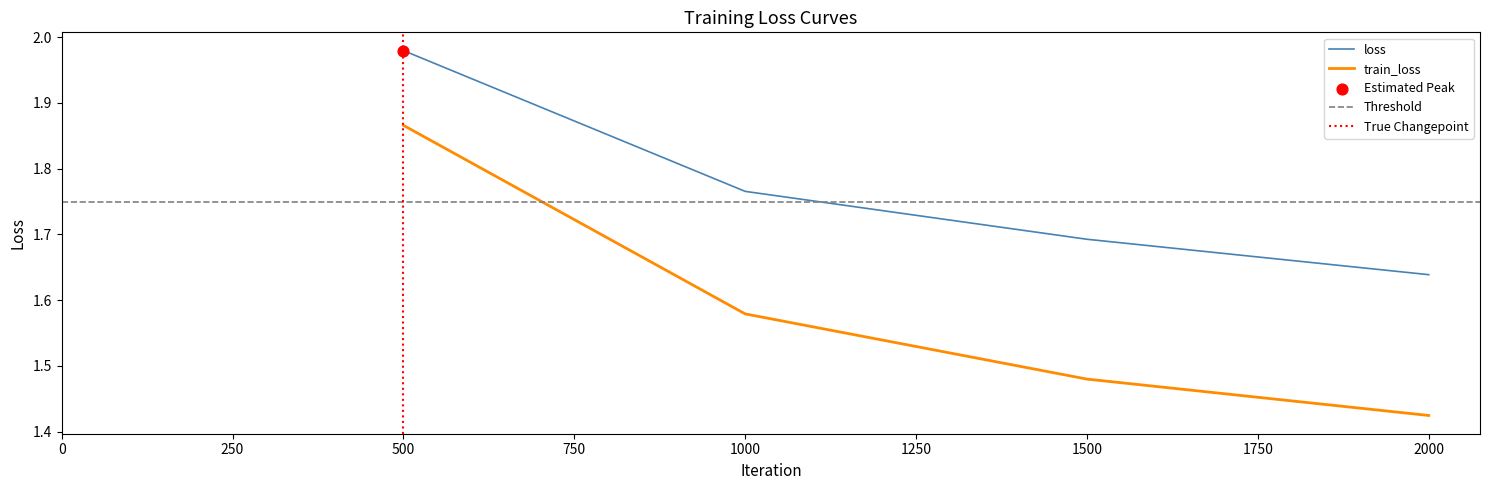

At how many categories does at least one series exceed 1?

4